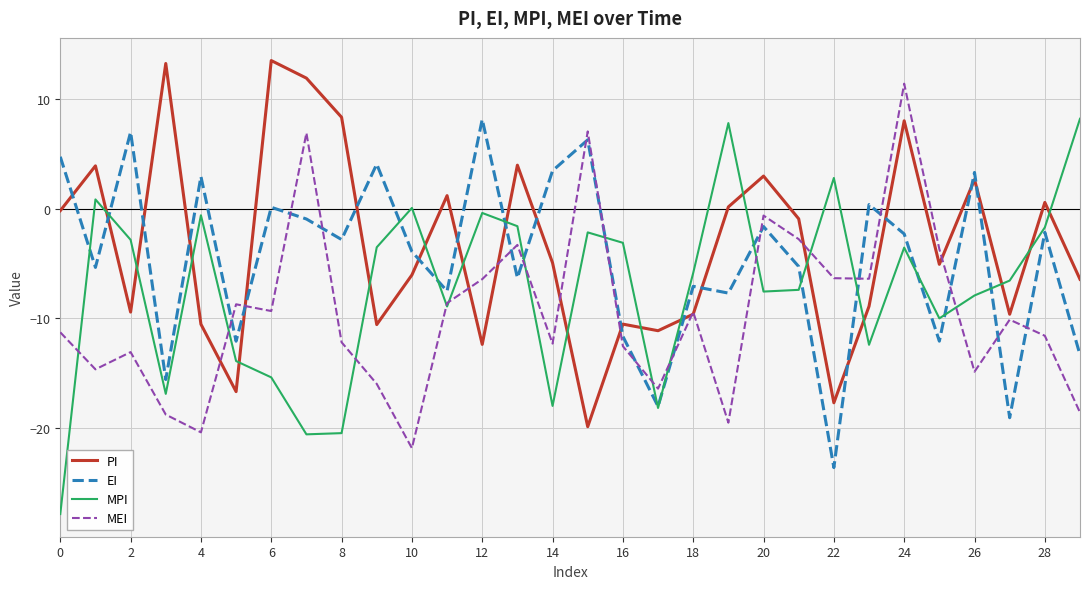

What is the minimum value for PI?

-19.9